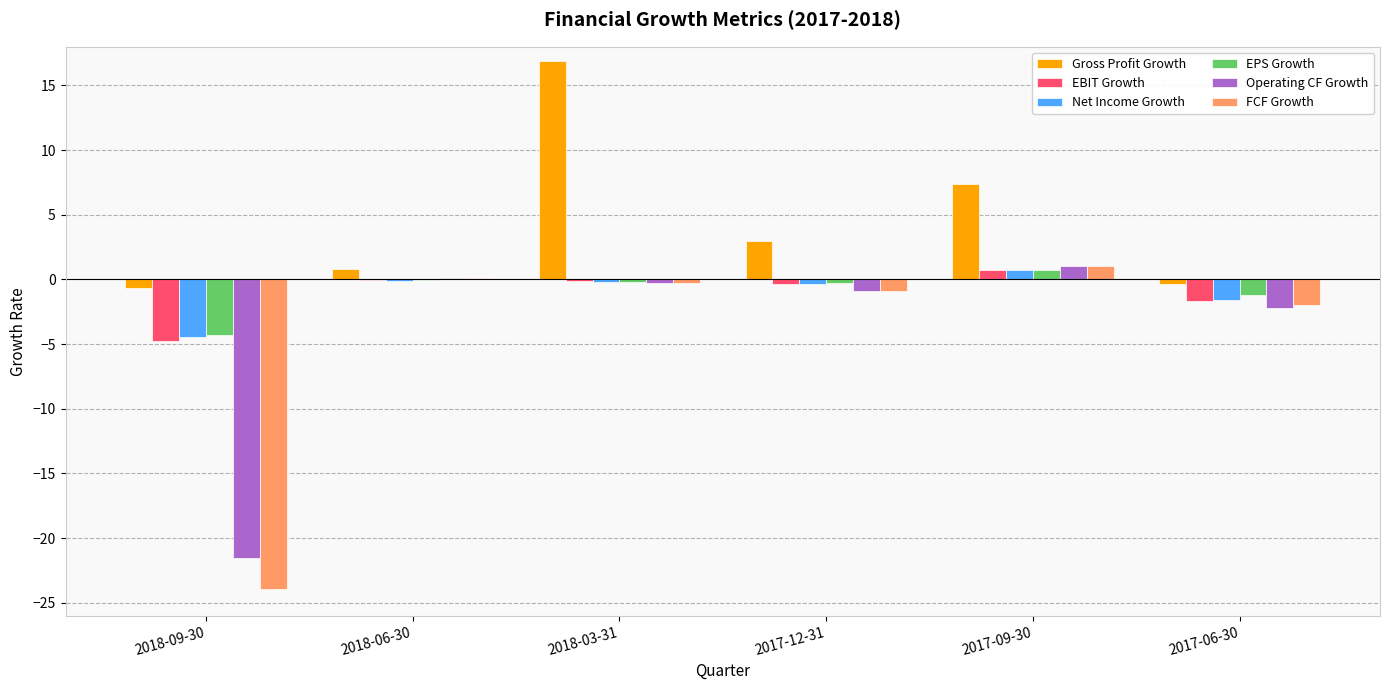

What is the sum of all Operating CF Growth values?

-23.7